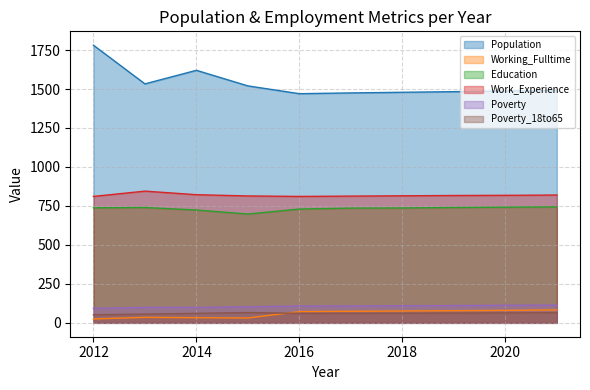

Which series changed the most between 2016 and 2021?

Population